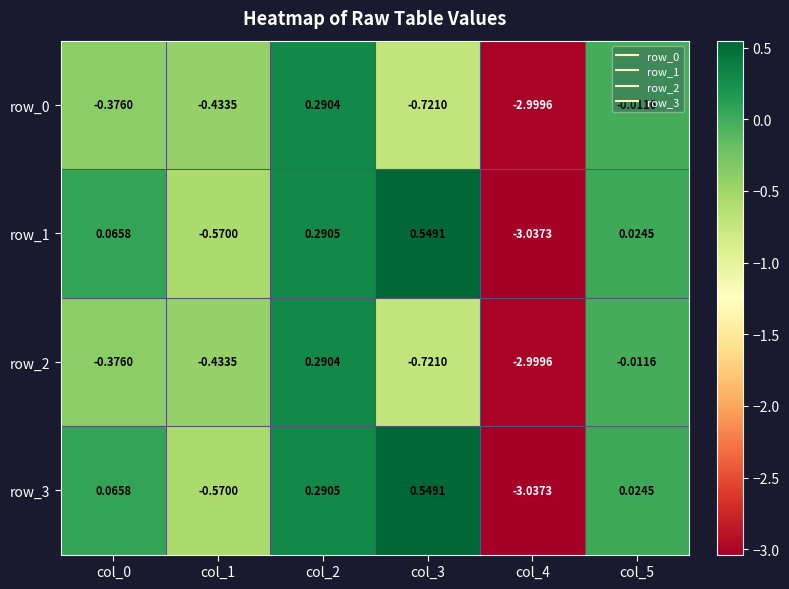

Is the value of row_0 at col_3 greater than the value of row_1 at col_1?

No